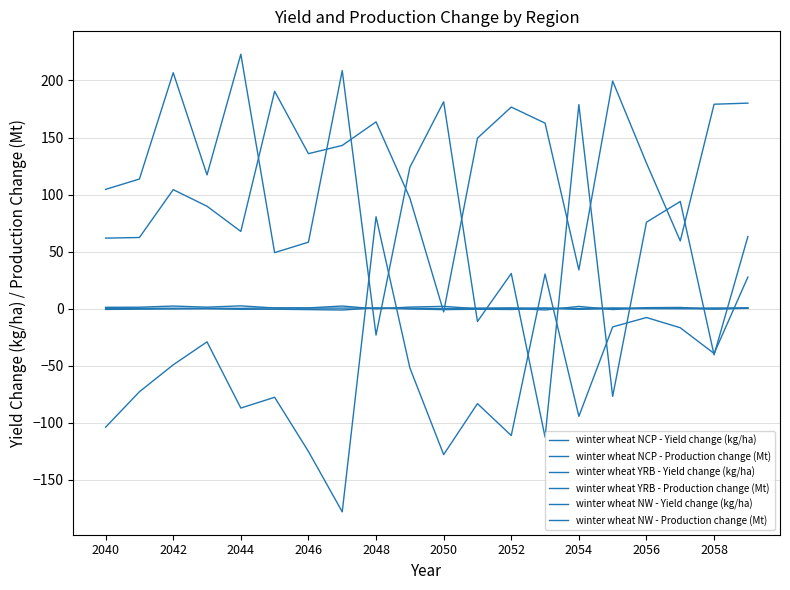

At which category is the sum across all series the highest?

19